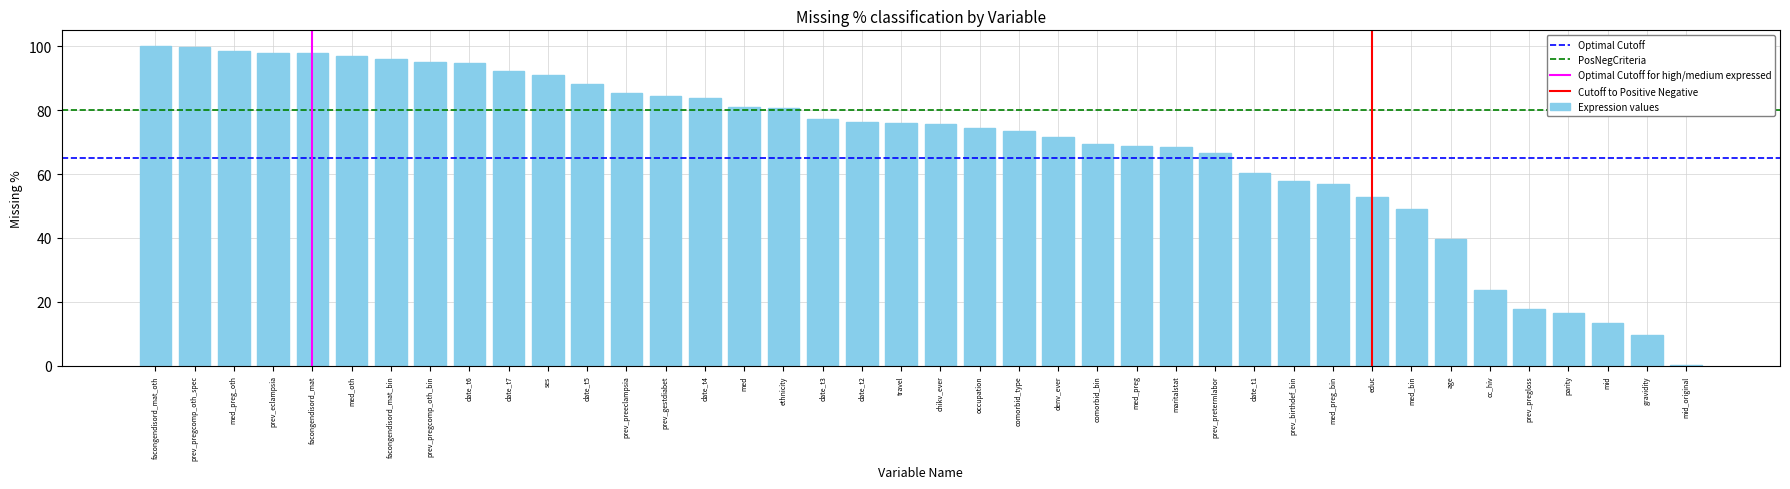

What is the sum of all values?

2760.0